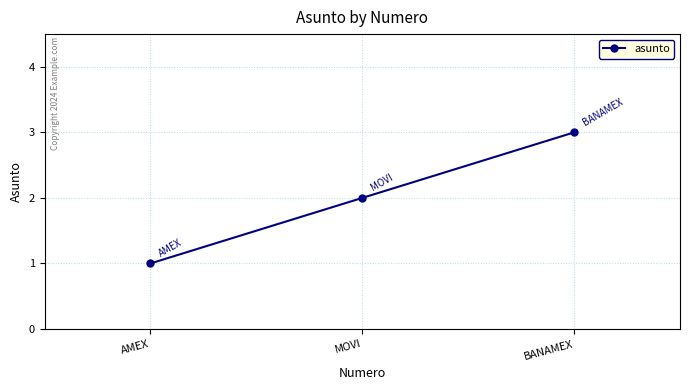

How many lines are shown in the chart?

1